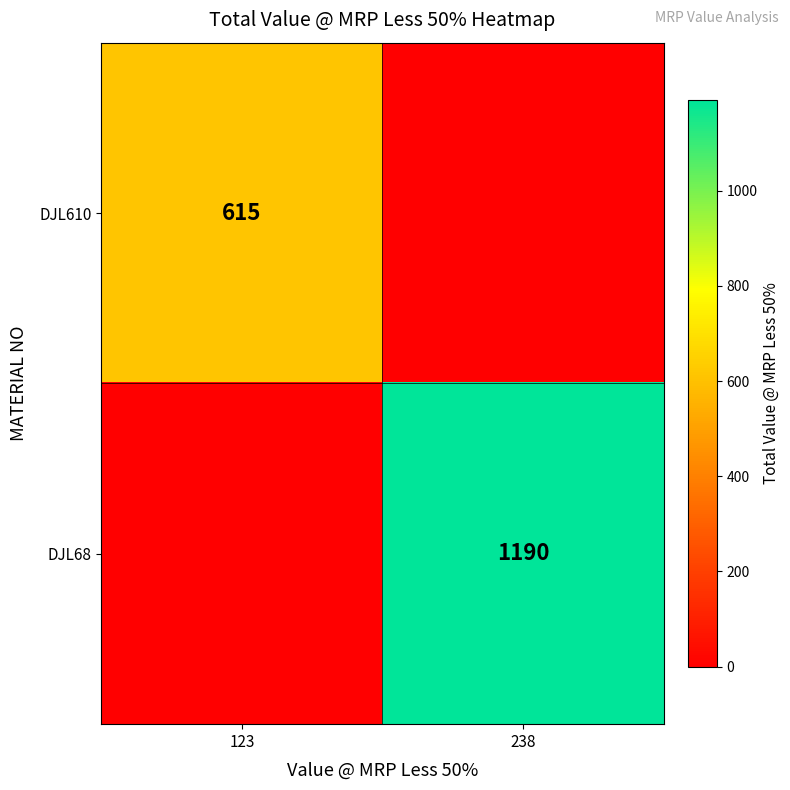

Is it true that DJL68 equals 552 at 238?

False